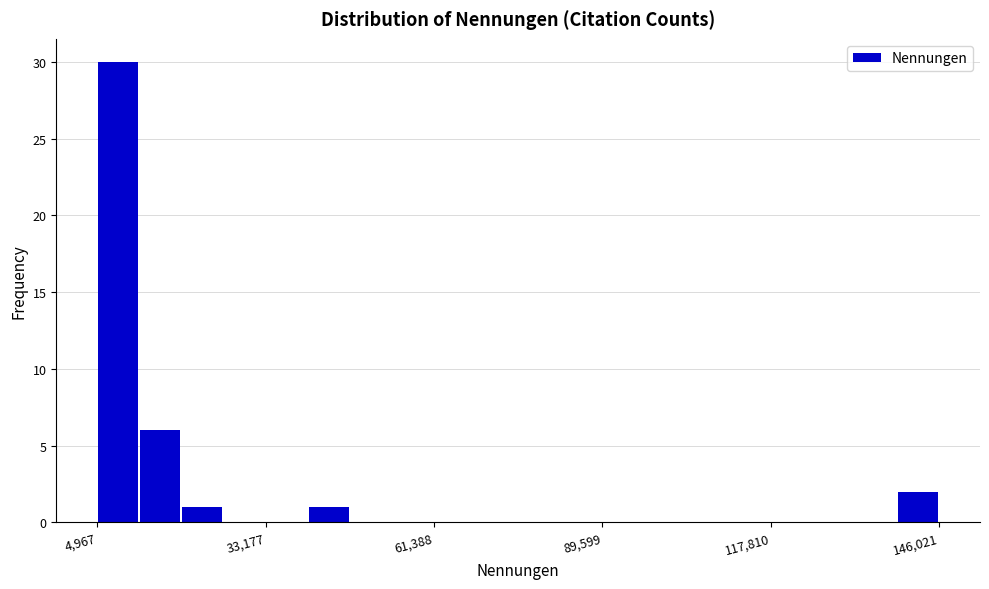

Around what value on the x-axis is the tallest bar? Give the approximate position of its centre, as read against the axis.

10000